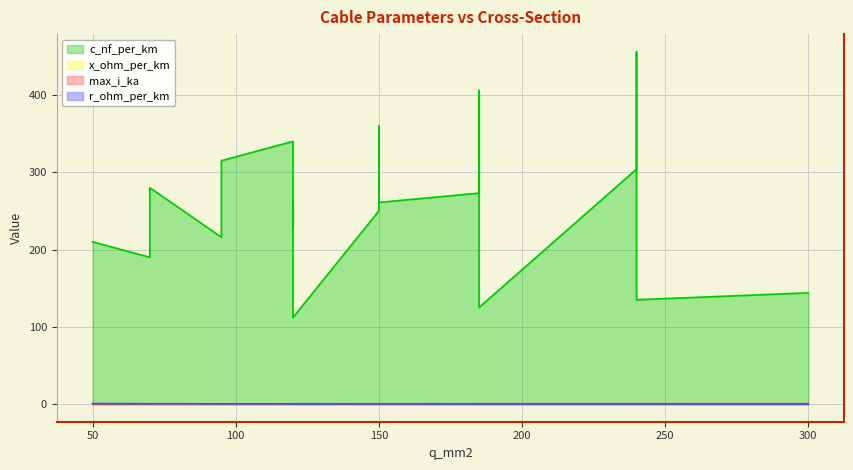

What is the smallest value displayed?

0.1